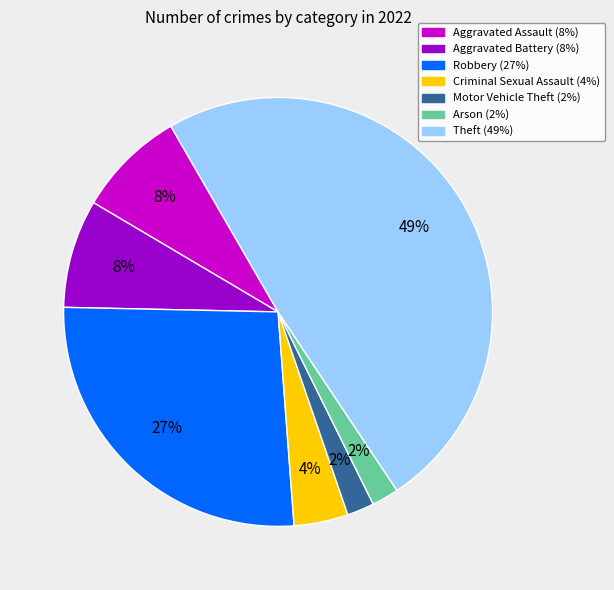

Count the number of slices in the pie.

7